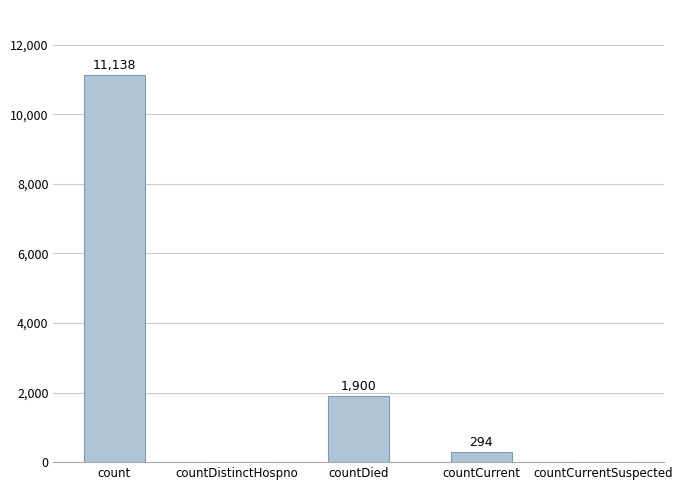

The value at countDistinctHospno is 0. True or false?

True